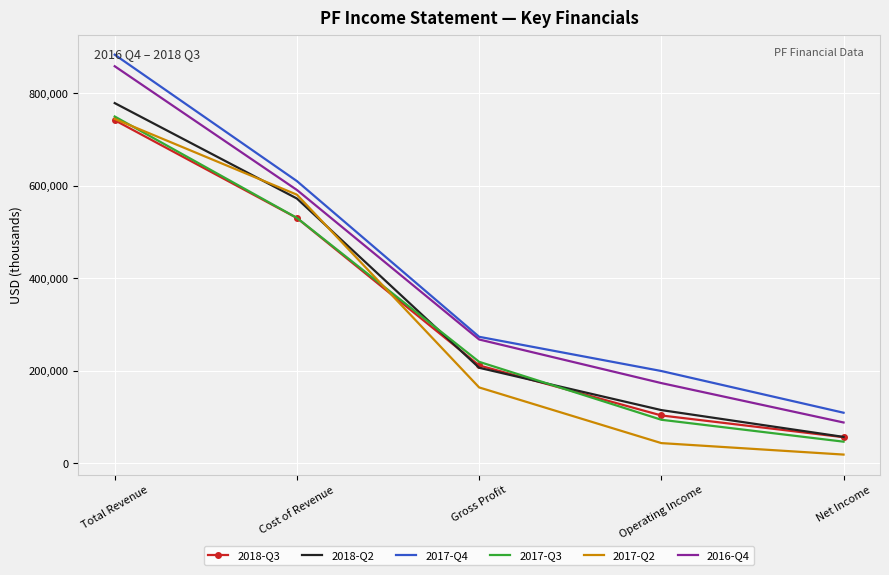

How many 2016-Q4 values are between 173300 and 590900?

3